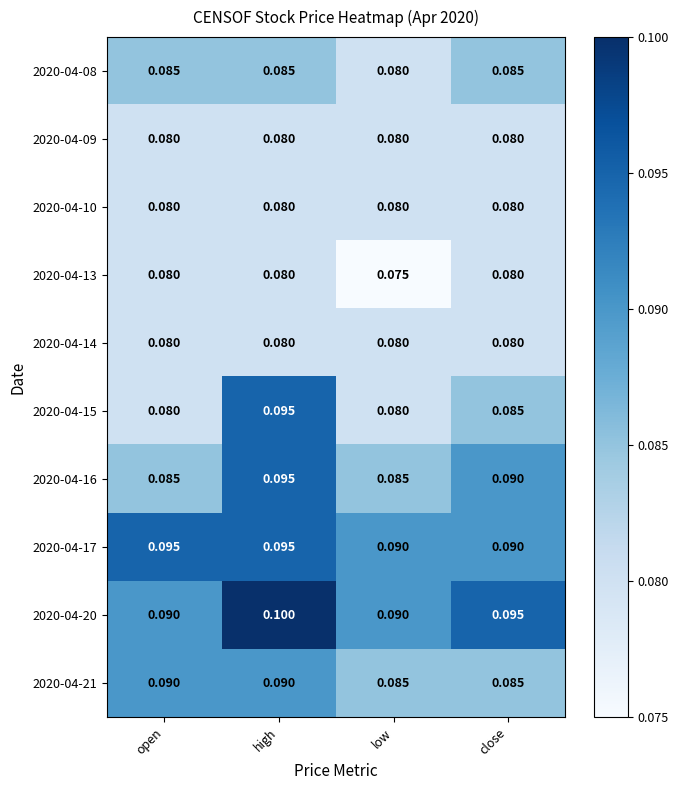

At which label is 2020-04-13 closest to 0?

low